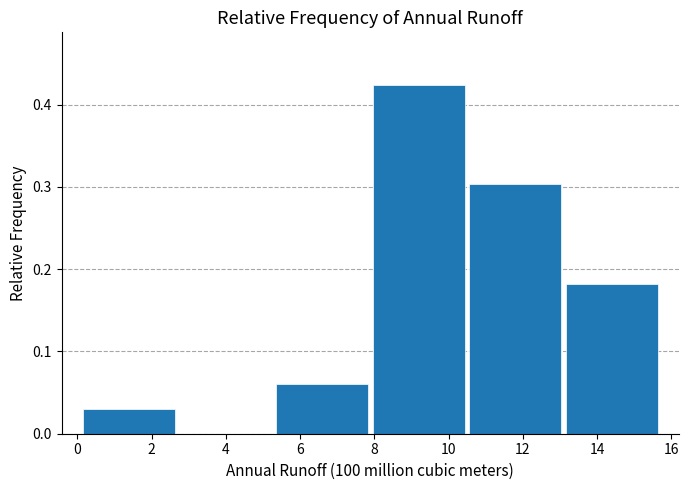

Reading left to right, list every bar in this chart as the range it spans on the x-axis followed by its height. Neither the bar edges nor the heights are printed on the chart, so give them approximately, as read against the axes.

0.0 to 2.6: 0.03
2.6 to 5.2: 0
5.2 to 7.8: 0.06
7.8 to 10.4: 0.42
10.4 to 13.2: 0.30
13.2 to 15.8: 0.18